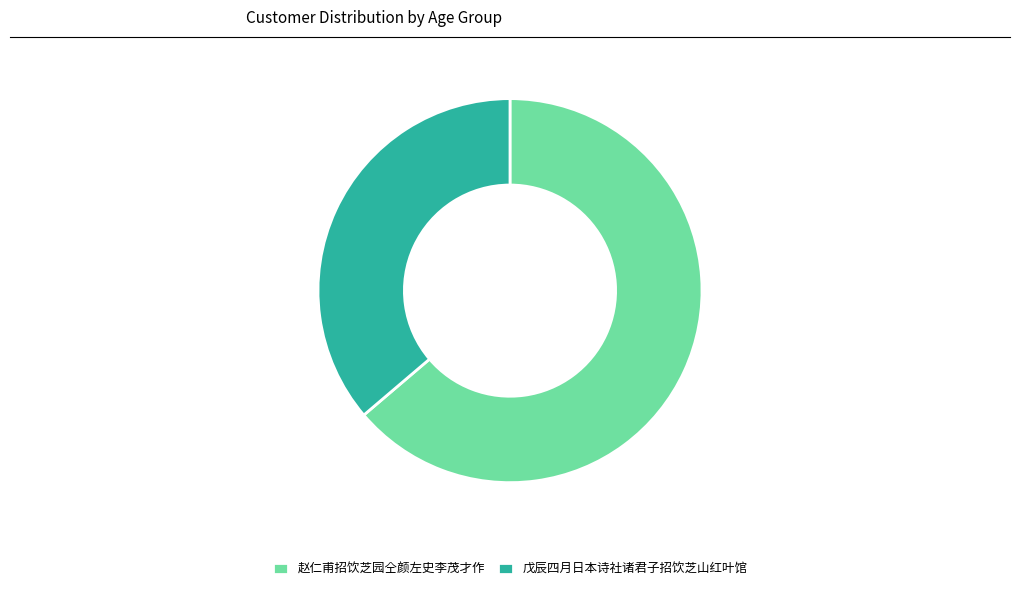

What is the largest slice in the pie chart?

赵仁甫招饮芝园仝颜左史李茂才作